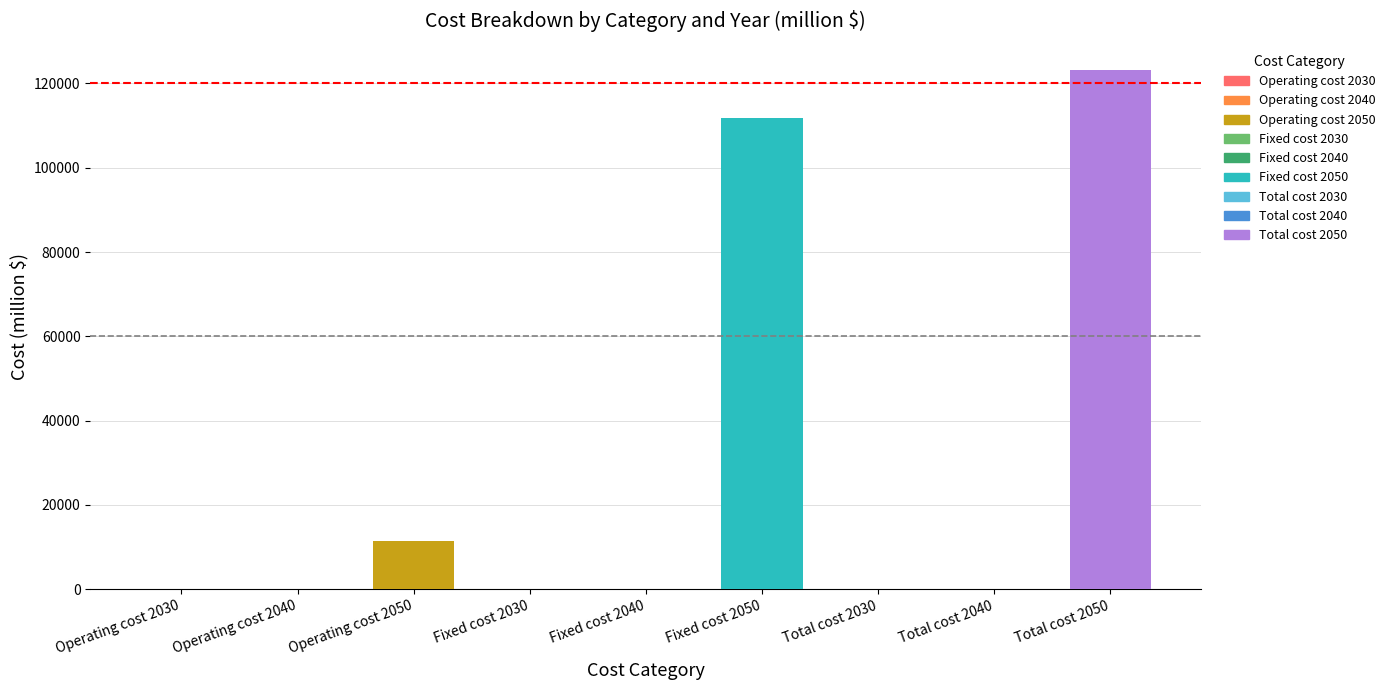

Are the bars horizontal?

No